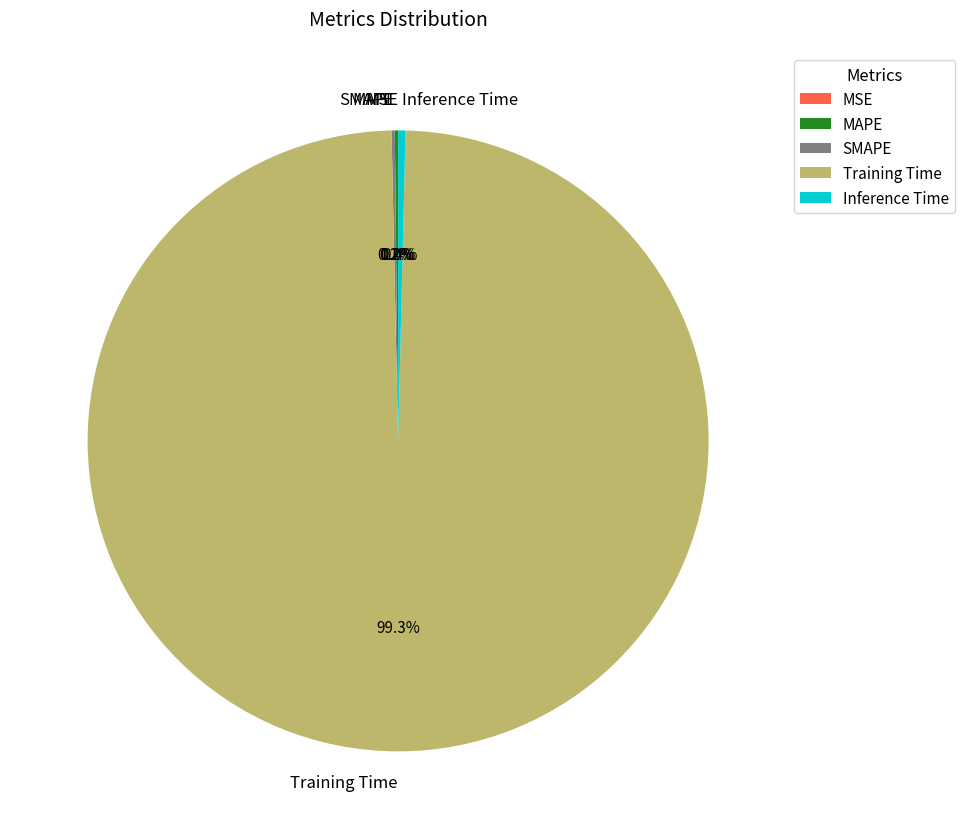

Is Training Time the majority of the pie?

Yes